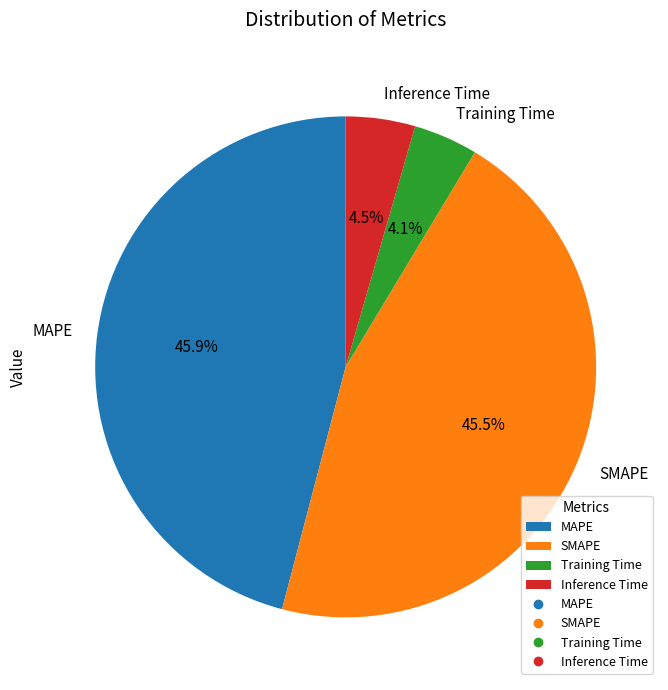

To the nearest percent, what percentage of the pie is MAPE?

46%